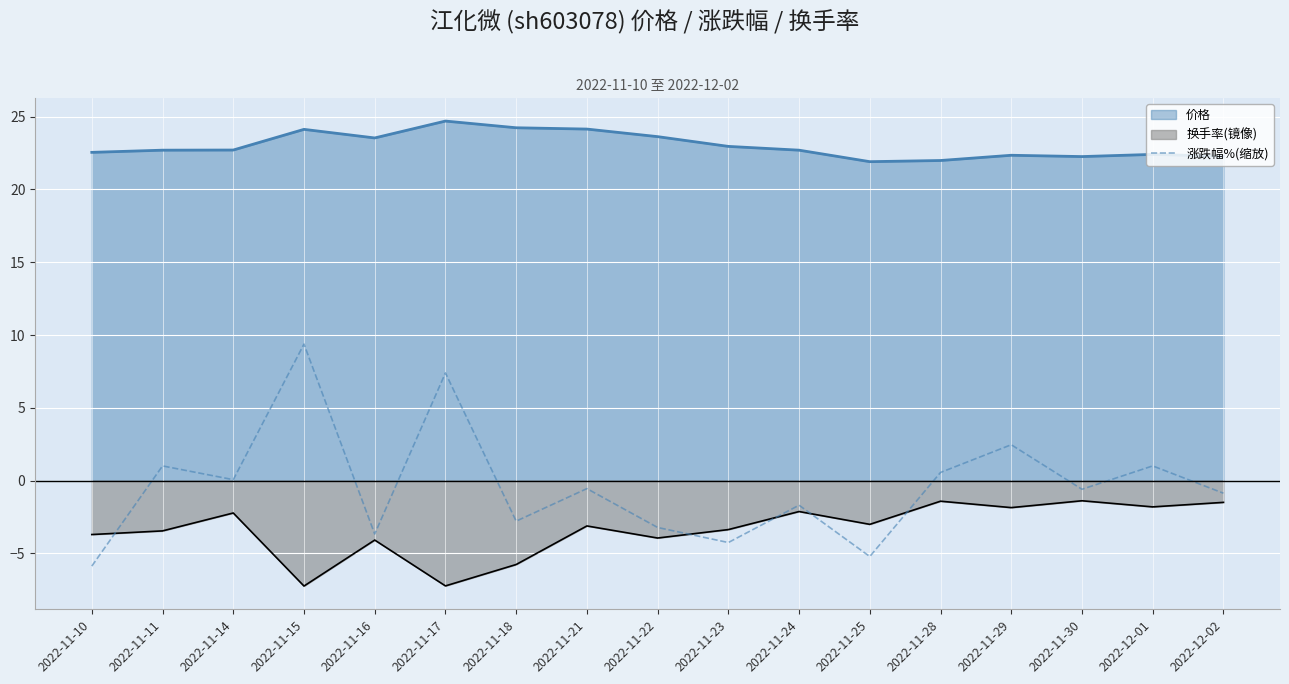

How many interior local peaks (higher than both neighbors) does the data have?

7